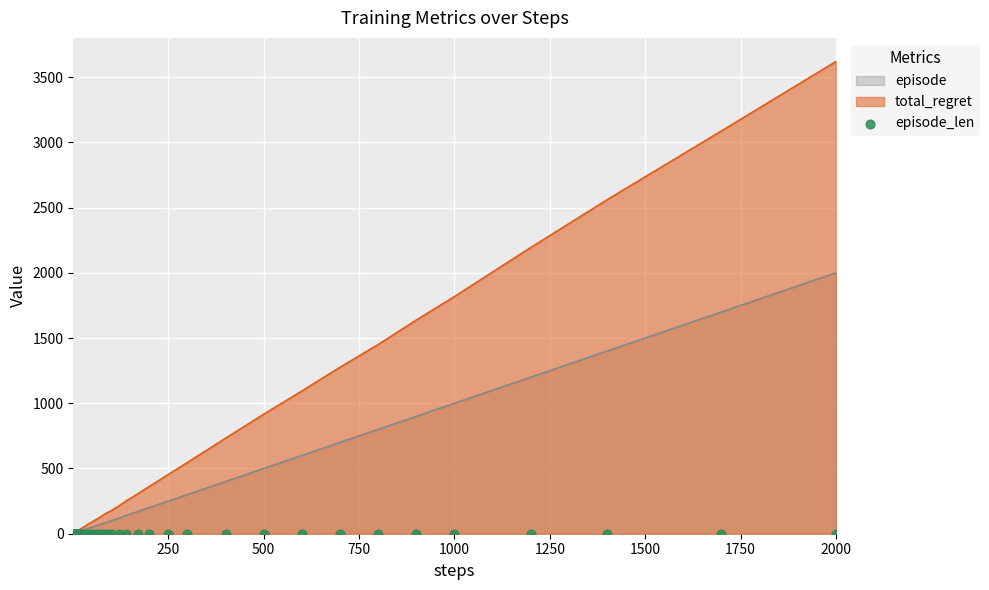

At how many categories does at least one series exceed 1301?

7